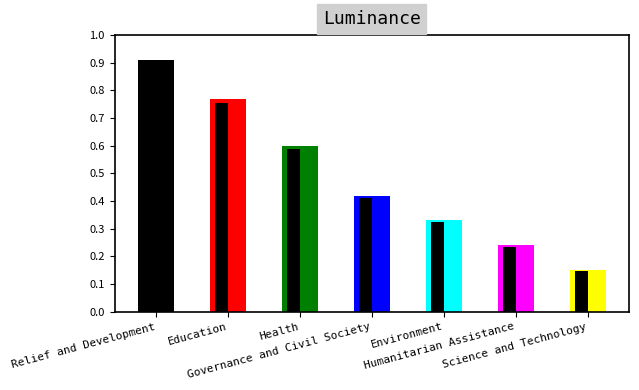

The chart shows a value of 42 at Governance and Civil Society. True or false?

True